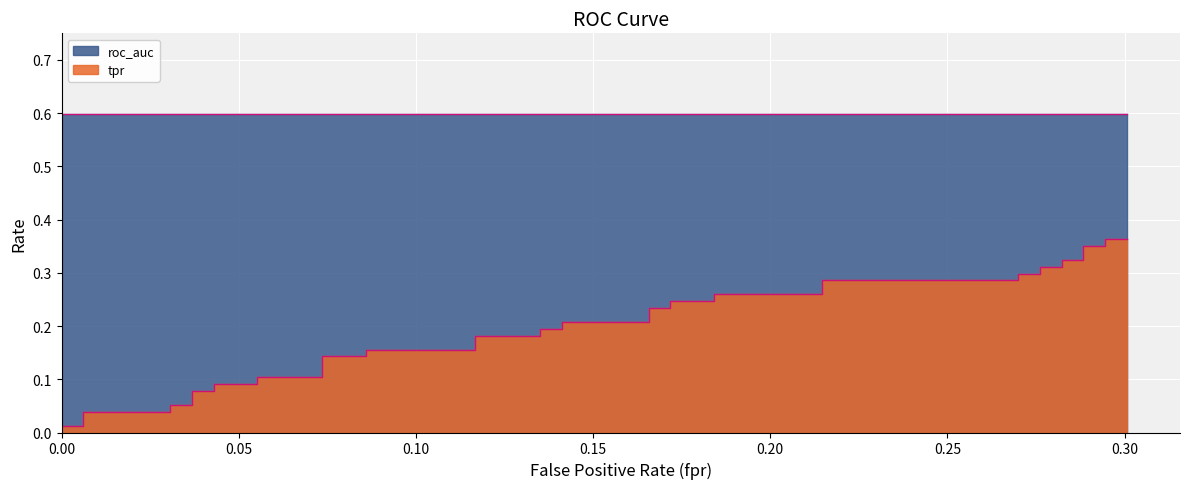

True or false: tpr and fpr intersect in this chart.

False